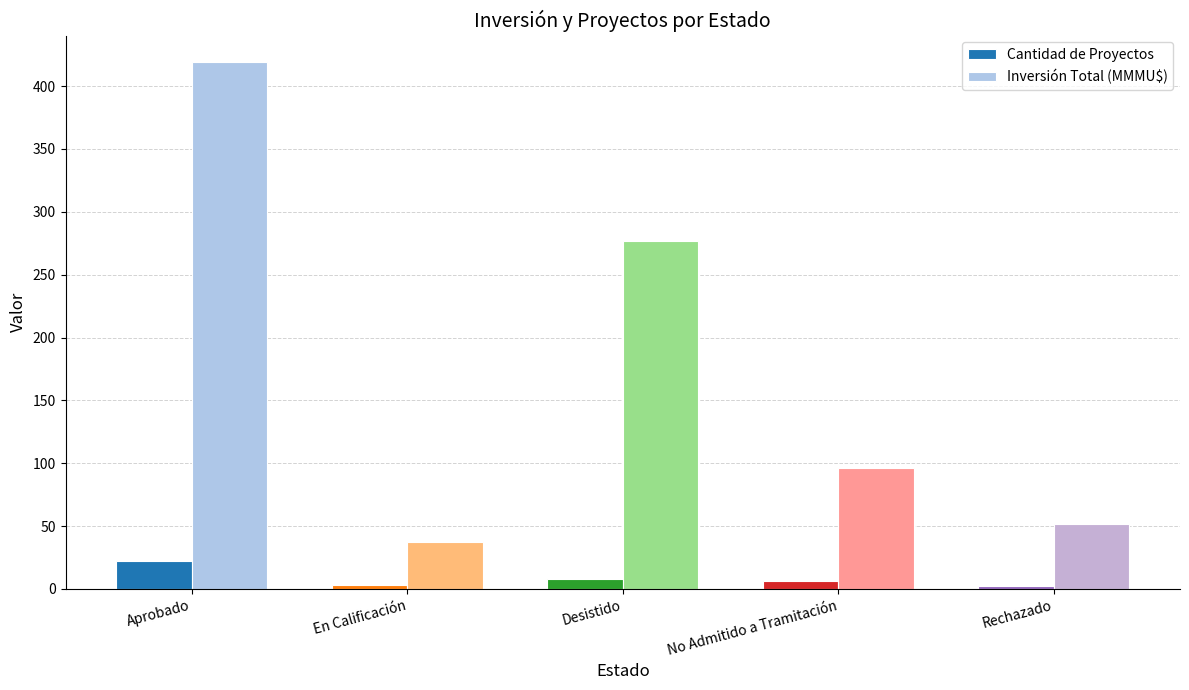

Rank the series by their maximum value, from highest to lowest.

Inversión Total (MMMU$), Cantidad de Proyectos